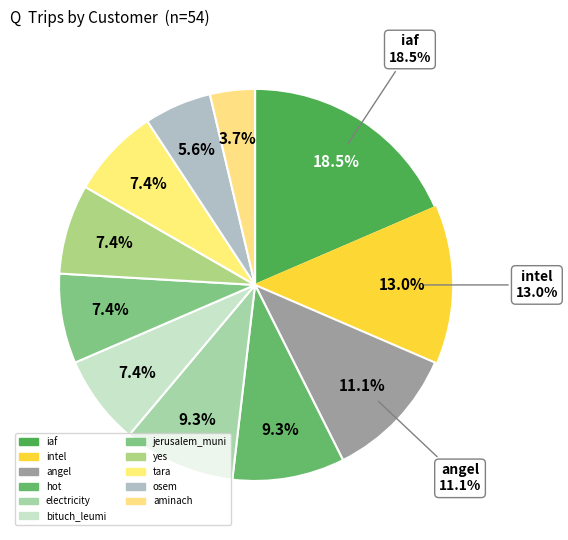

To the nearest percent, what is the average slice percentage?

9%